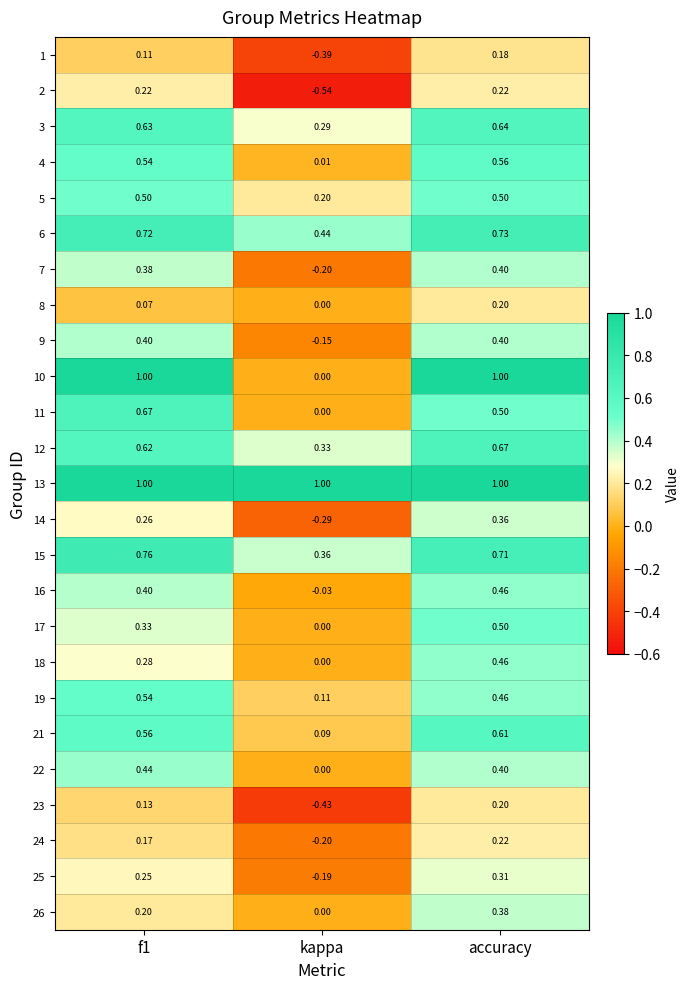

Is the value of 19 at f1 greater than the value of 9 at f1?

Yes